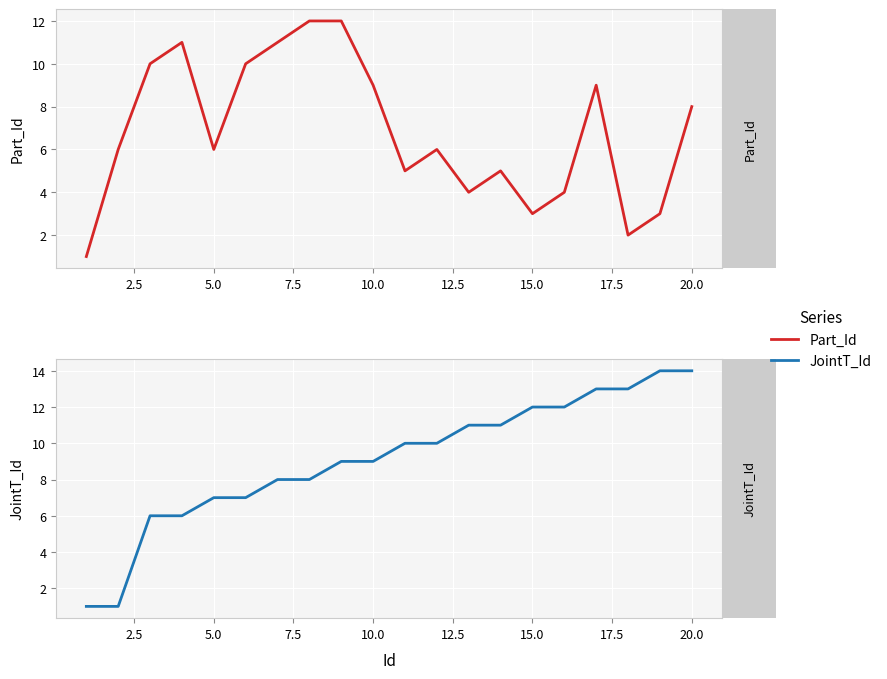

Which series has the largest total across all categories?

JointT_Id